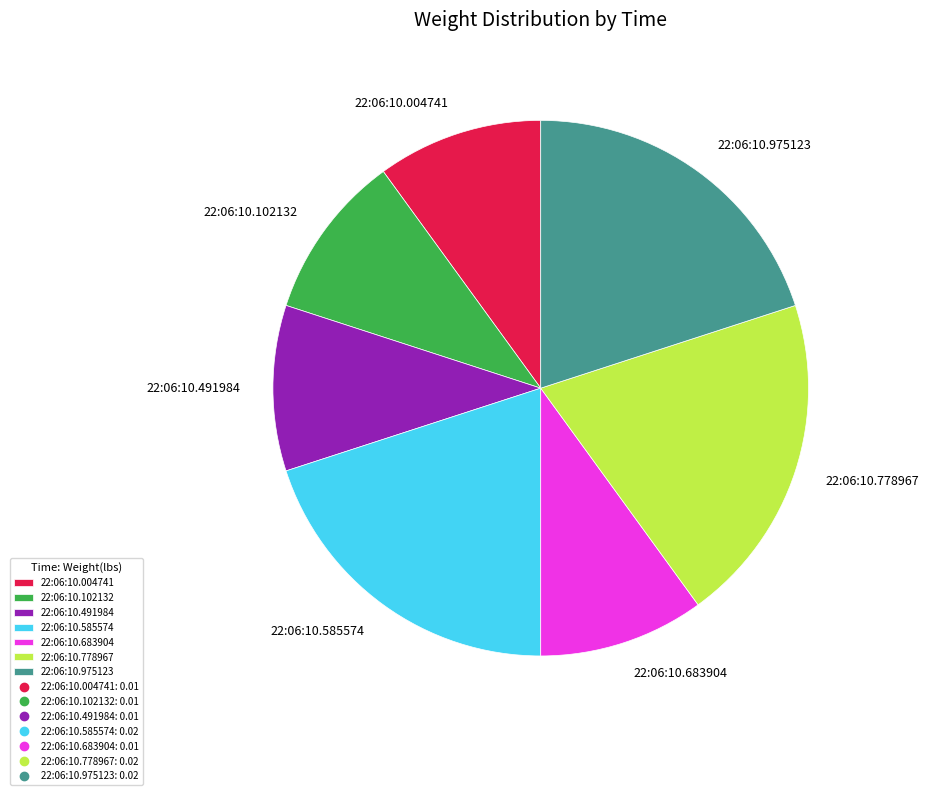

Is there any slice that represents more than half of the pie?

No